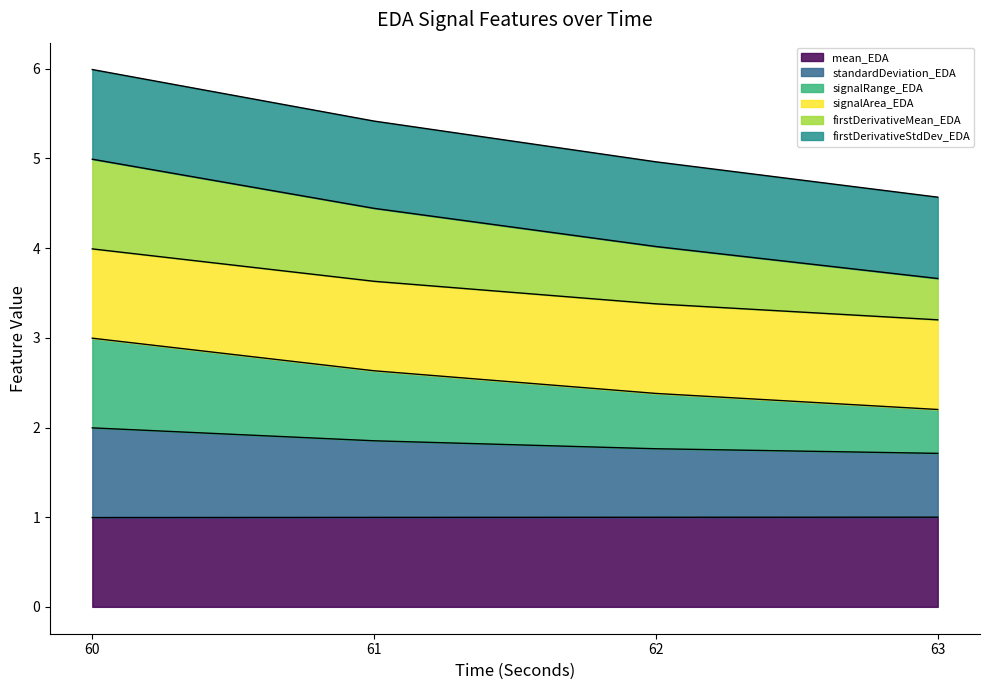

What is the total value across all series at 62?

5.0